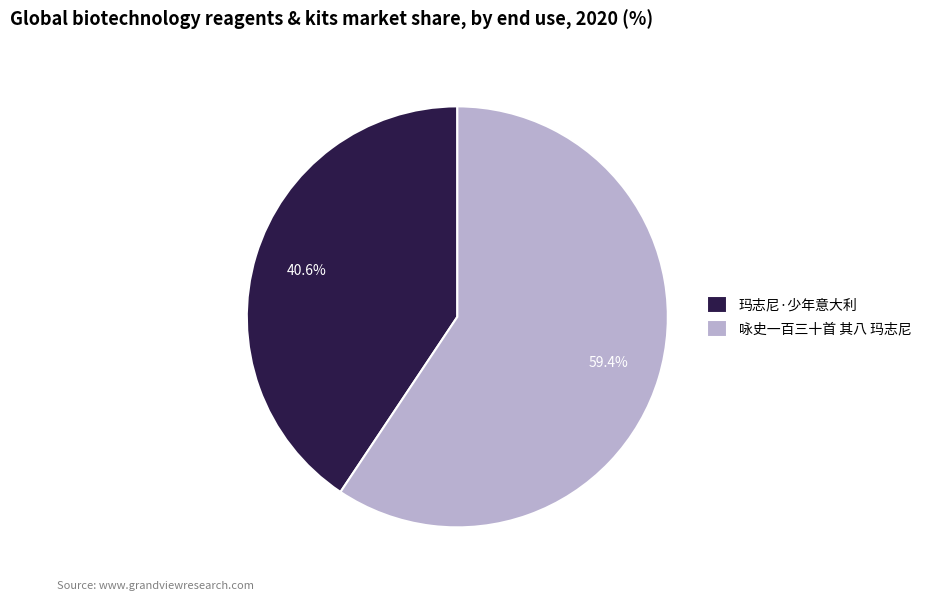

What is the largest slice in the pie chart?

咏史一百三十首 其八 玛志尼